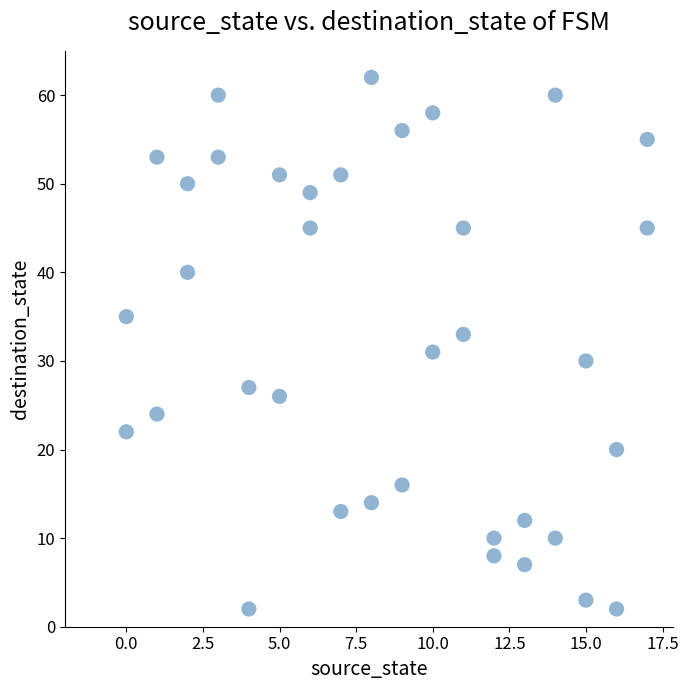

What is the range of X values (max minus min)?

17